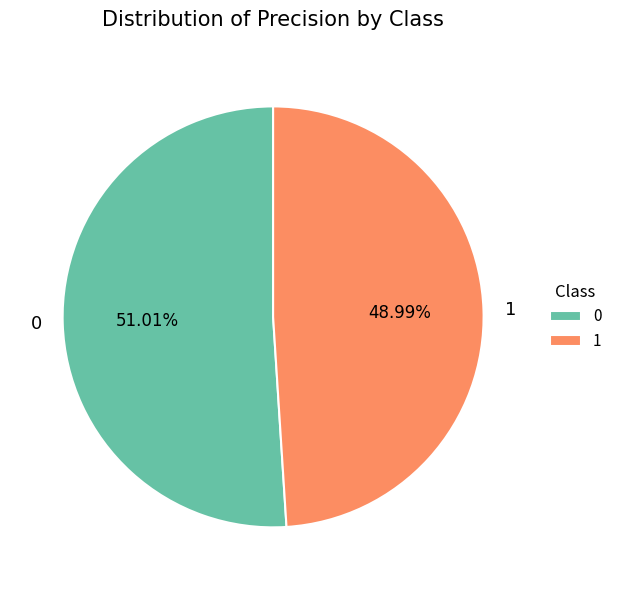

Is there a majority slice in this chart?

Yes